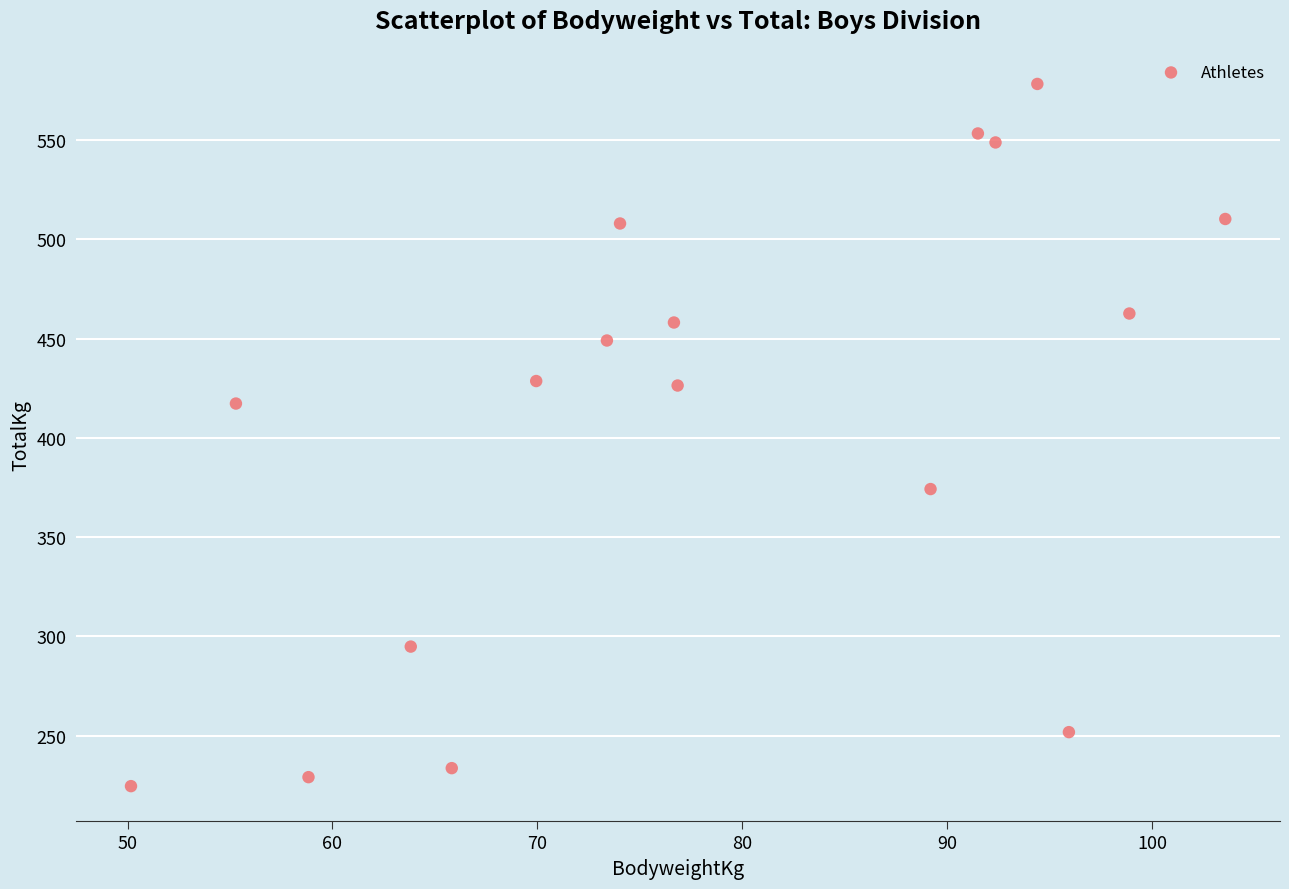

What Y value in the scatter plot is closest to 401?

417.3